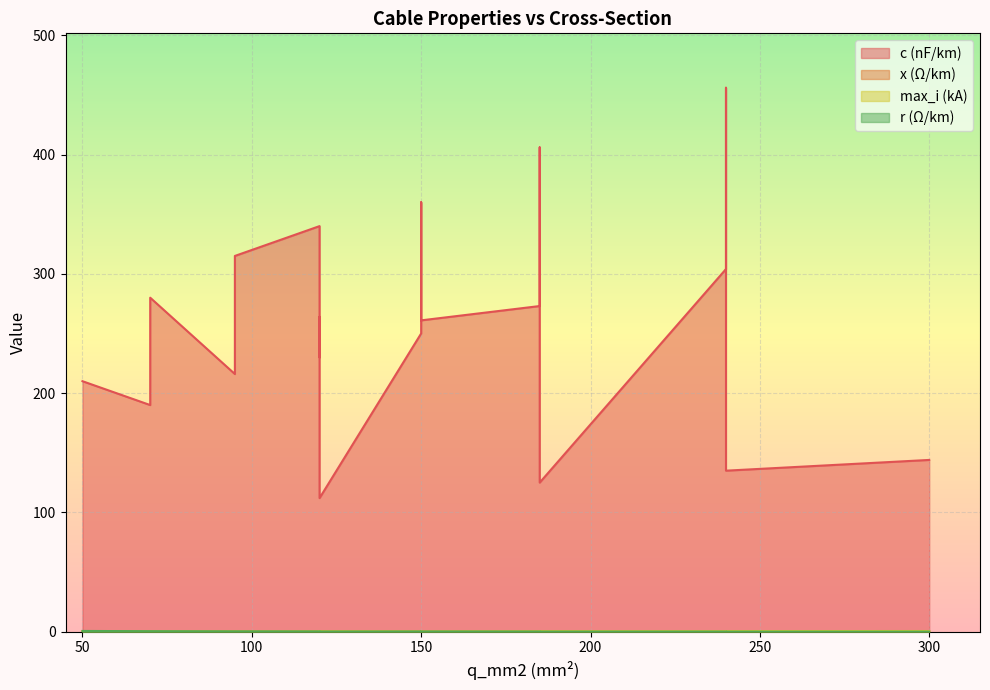

What is the sum of all max_i_ka values?

6.3